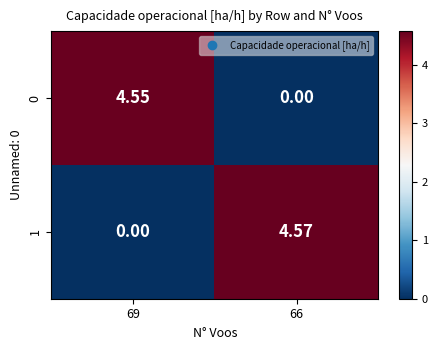

Is the value of 1 at 66 greater than the value of 0 at 69?

Yes